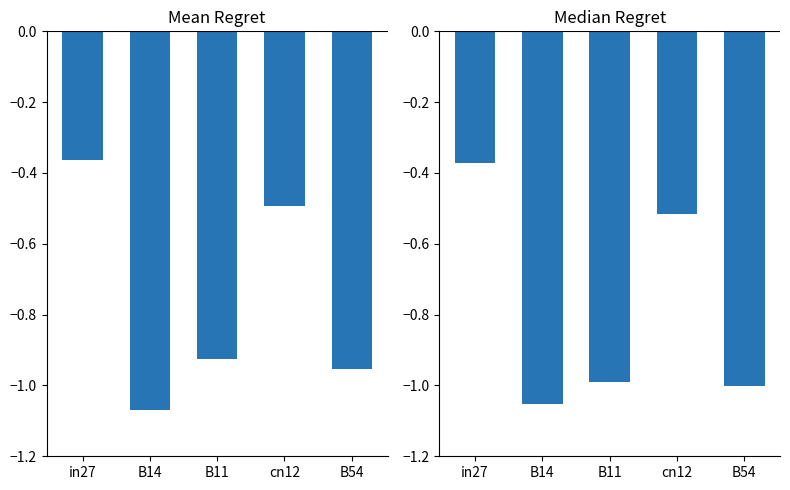

What is the difference between the Median Regret values at in27 and B14?

0.7